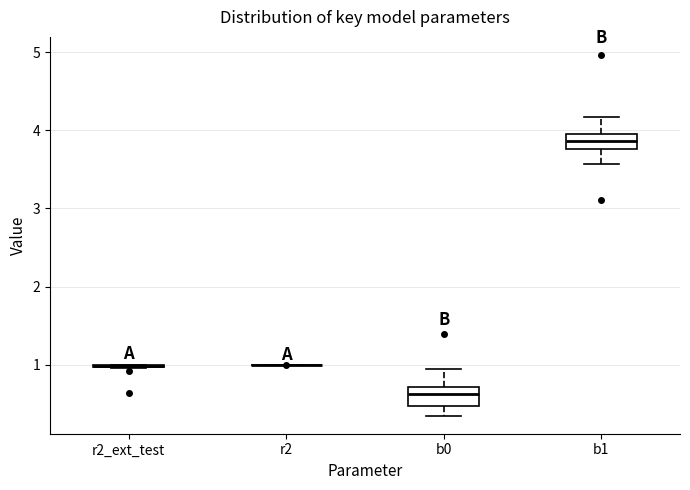

Reading left to right, read every box against the y-axis: the position of its median line, the range the box covers, and the ends of its whiskers. The values are not printed on the chart, so give them approximately, as read against the axis.

r2_ext_test: box collapsed to a line at 1.0, whiskers 1.0 to 1.0
r2: box collapsed to a line at 1.0, whiskers 1.0 to 1.0
b0: median 0.6, box 0.5 to 0.7, whiskers 0.3 to 0.9
b1: median 3.9, box 3.8 to 4.0, whiskers 3.6 to 4.2